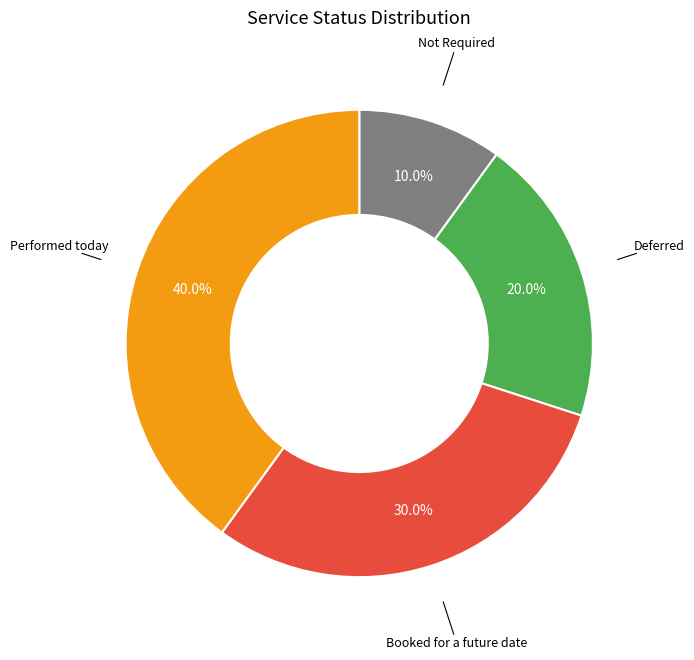

To the nearest percent, what portion does Not Required represent?

10%